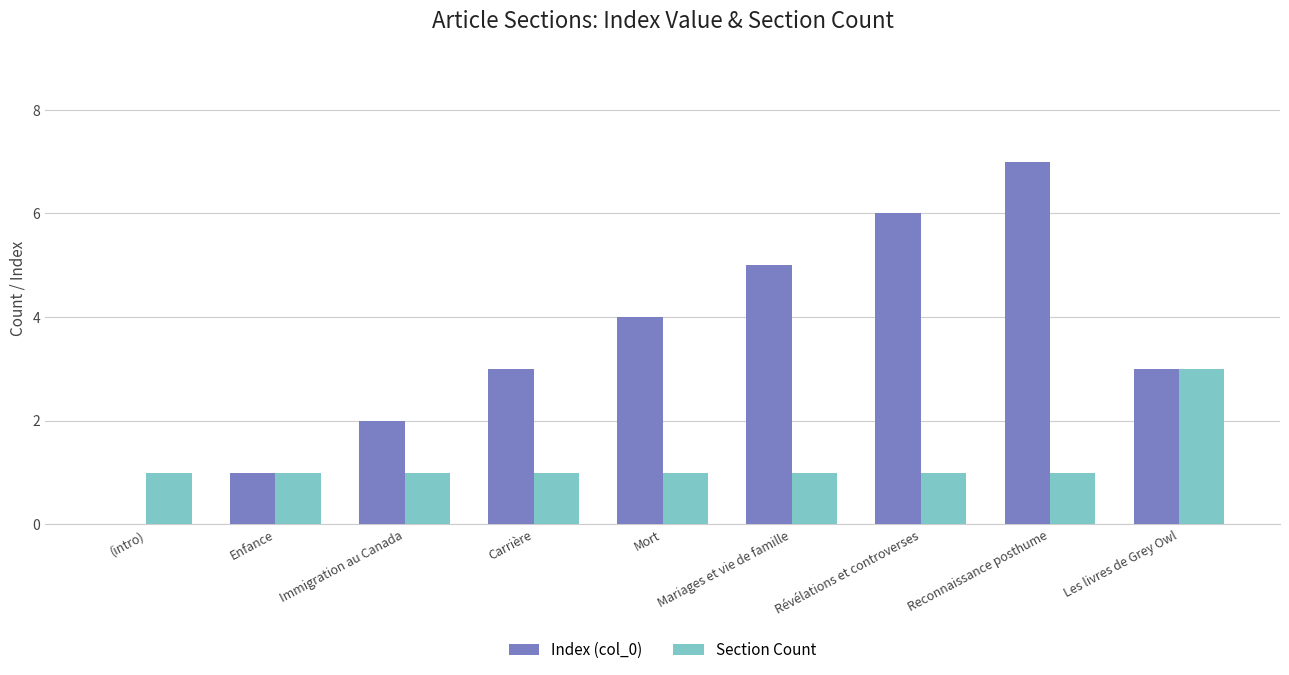

At which category is the sum across all series the highest?

Reconnaissance posthume